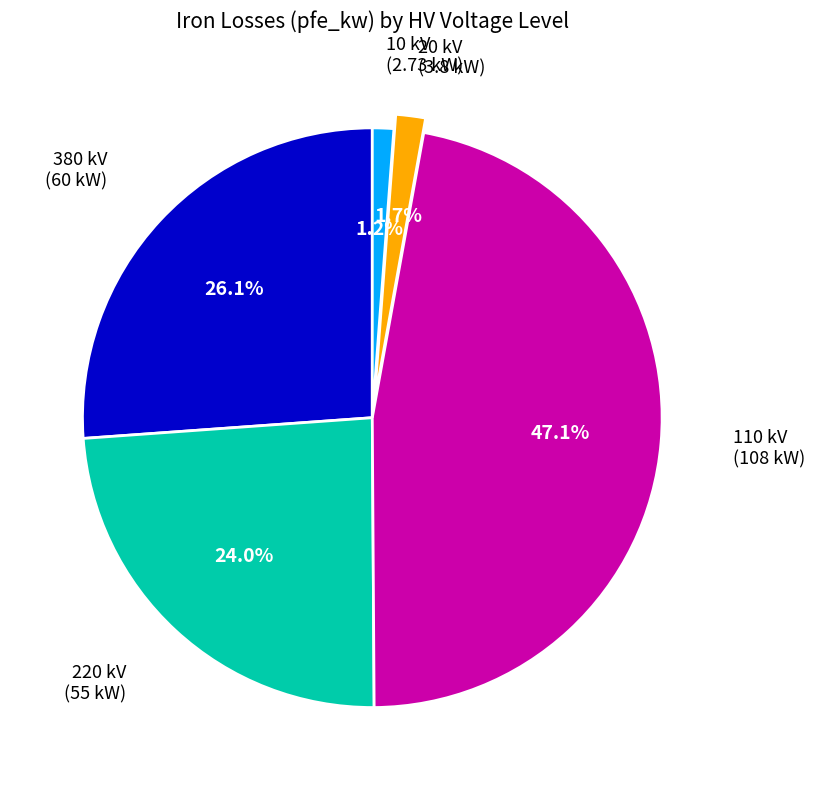

Is there a majority slice in this chart?

No